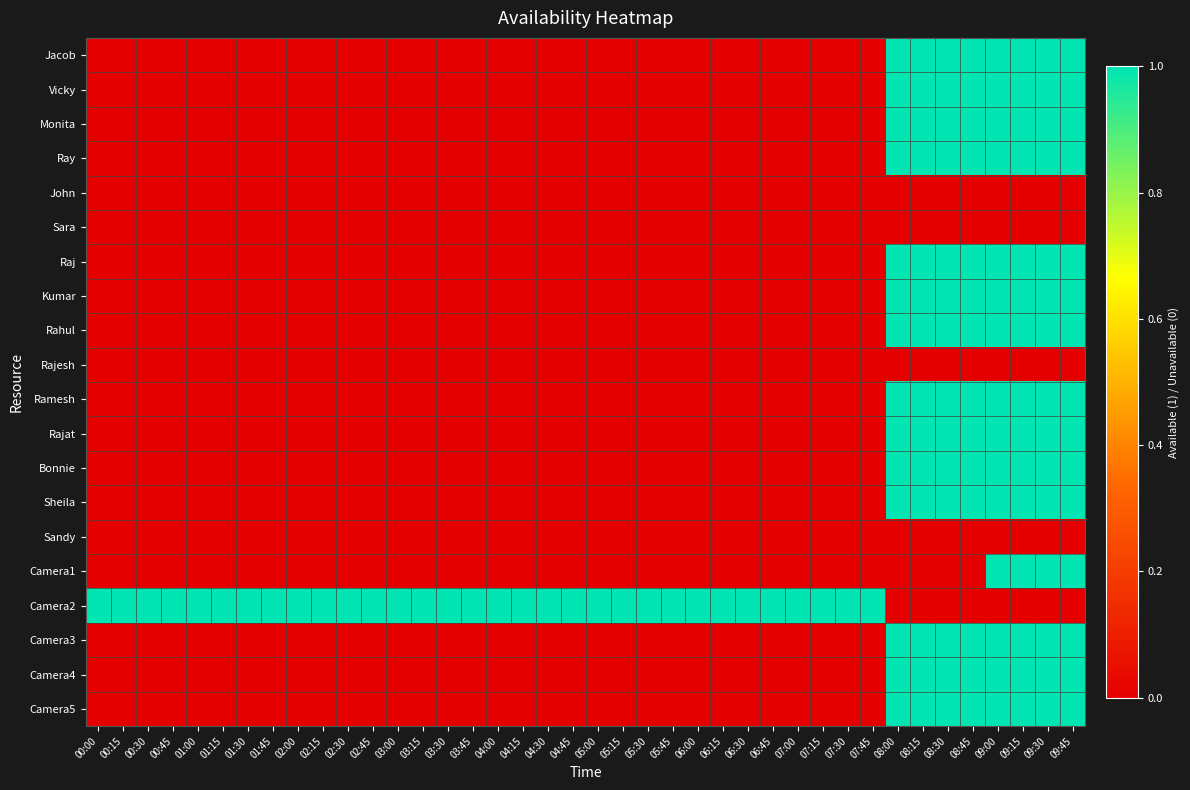

At 06:45, list the series in order from smallest to largest.

Jacob, Vicky, Monita, Ray, John, Sara, Raj, Kumar, Rahul, Rajesh, Ramesh, Rajat, Bonnie, Sheila, Sandy, Camera1, Camera3, Camera4, Camera5, Camera2